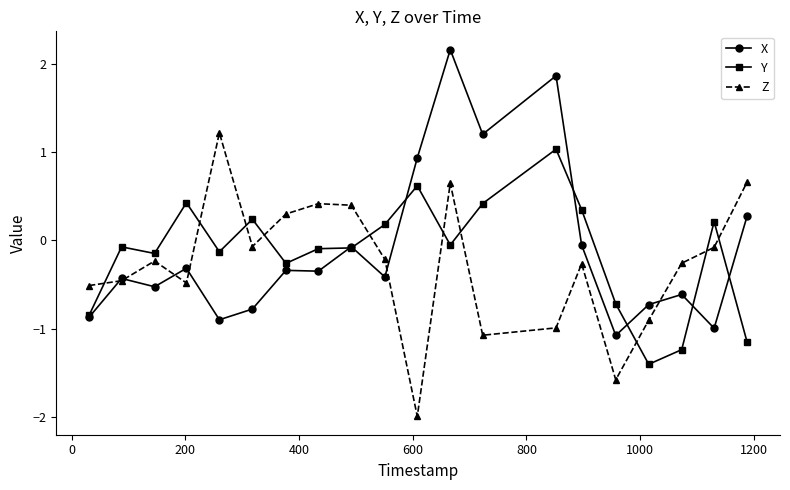

List the series in order of their peak value, highest first.

X, Z, Y